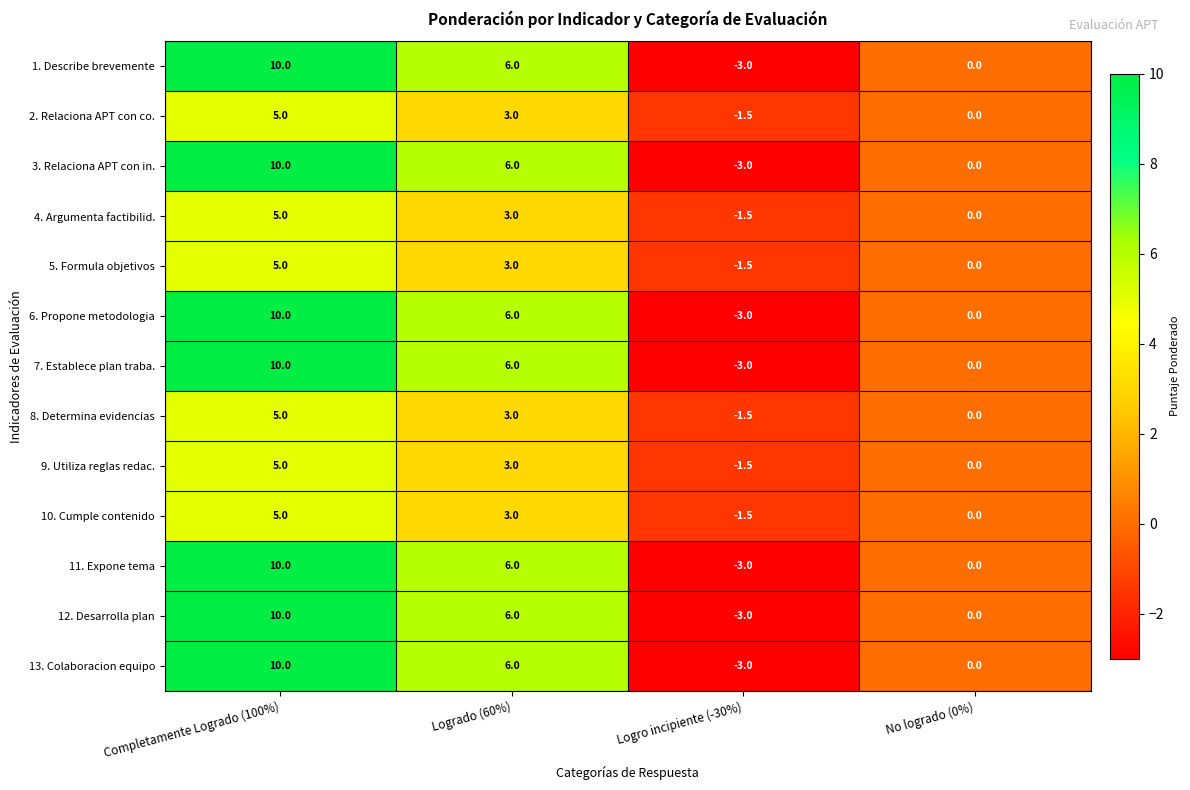

Count the 11. Expone tema values in the range 0 to 10.

3